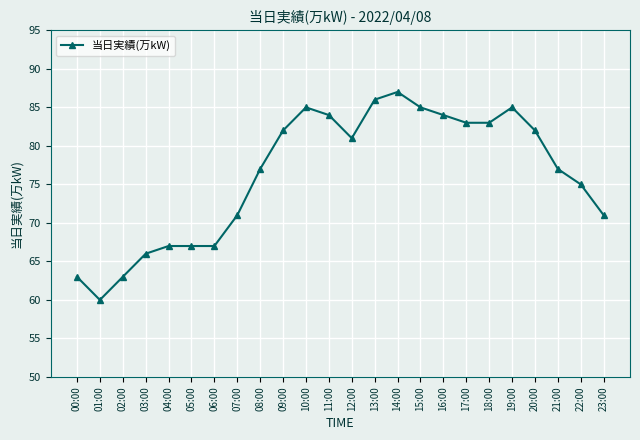

What is the greatest value displayed?

87